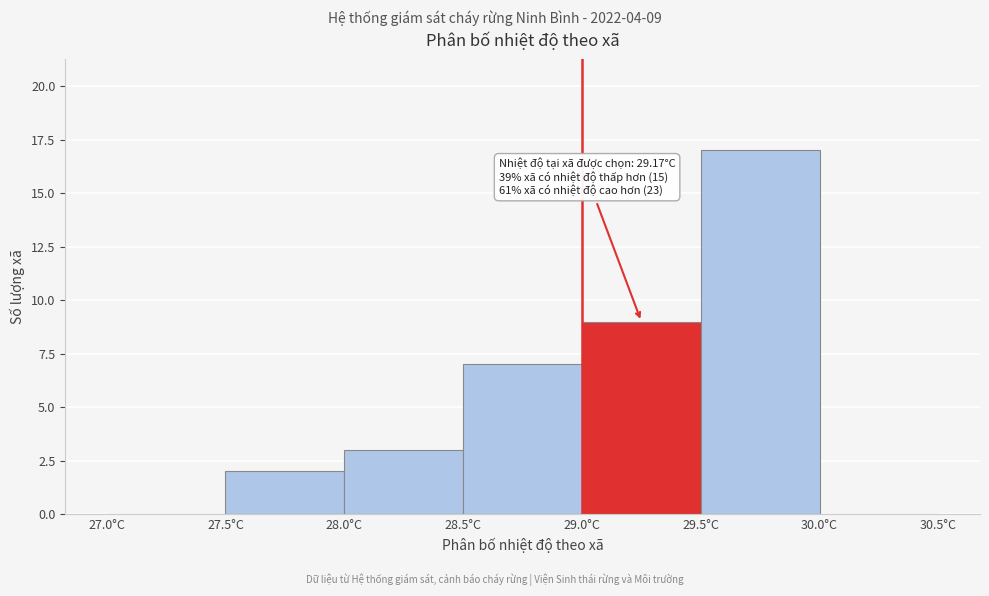

Which range on the x-axis has the tallest bar?

29.5 to 30.0